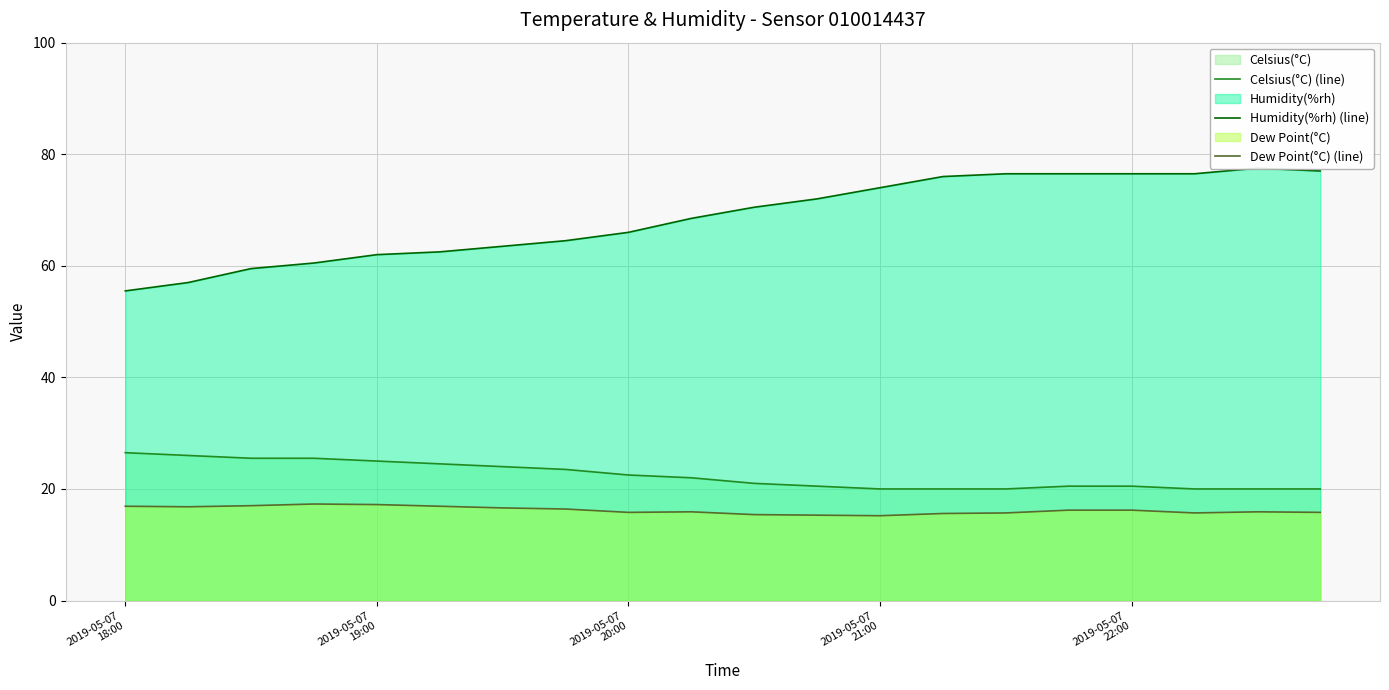

What is the total value across all series at 16?

113.2